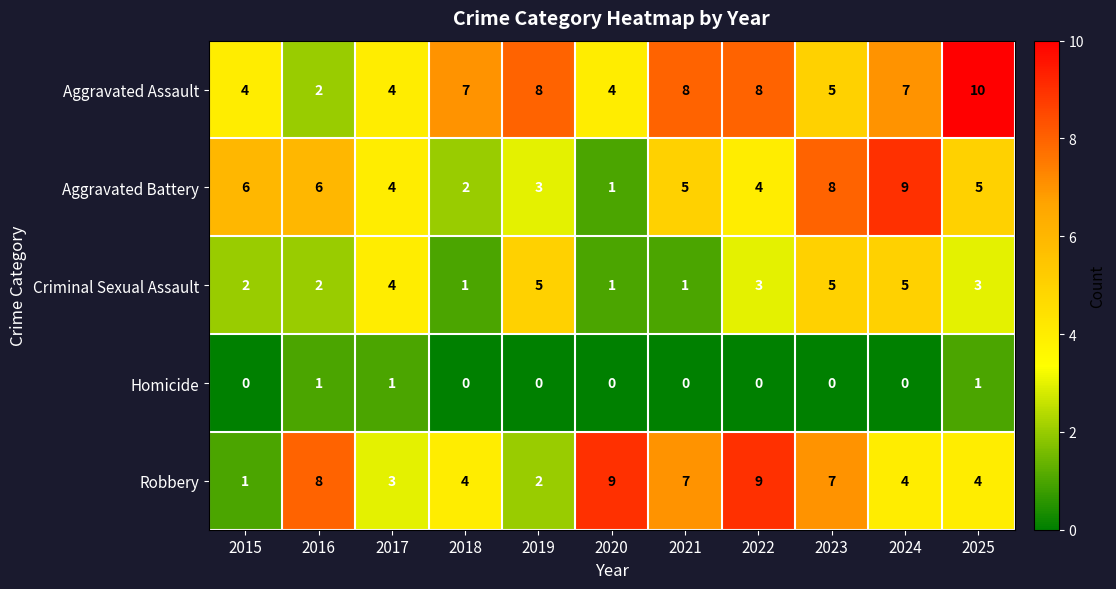

Which series has the largest total across all categories?

Aggravated Assault